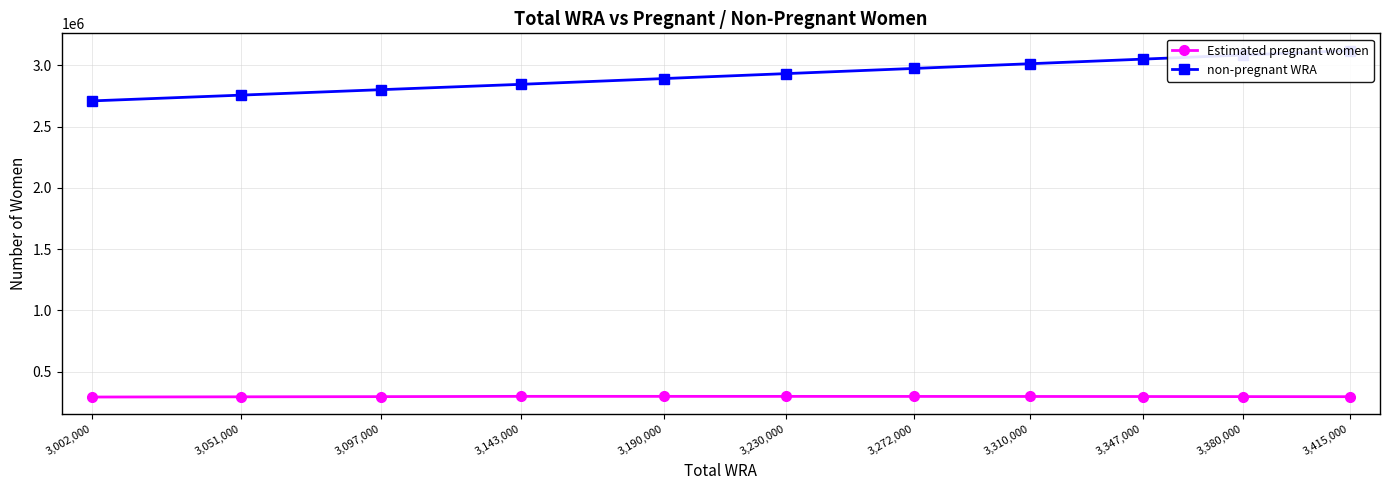

What position from the left is 3,230,000?

6